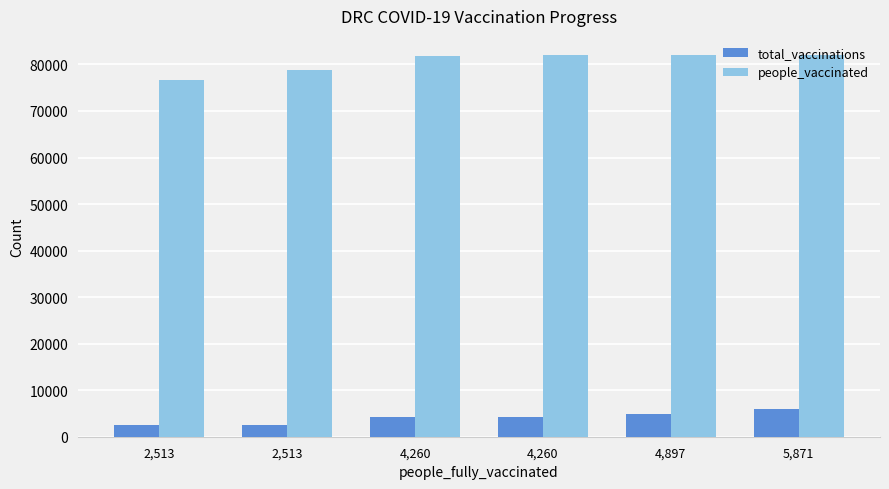

Which has a higher value, 2,513 or 4,260?

4,260